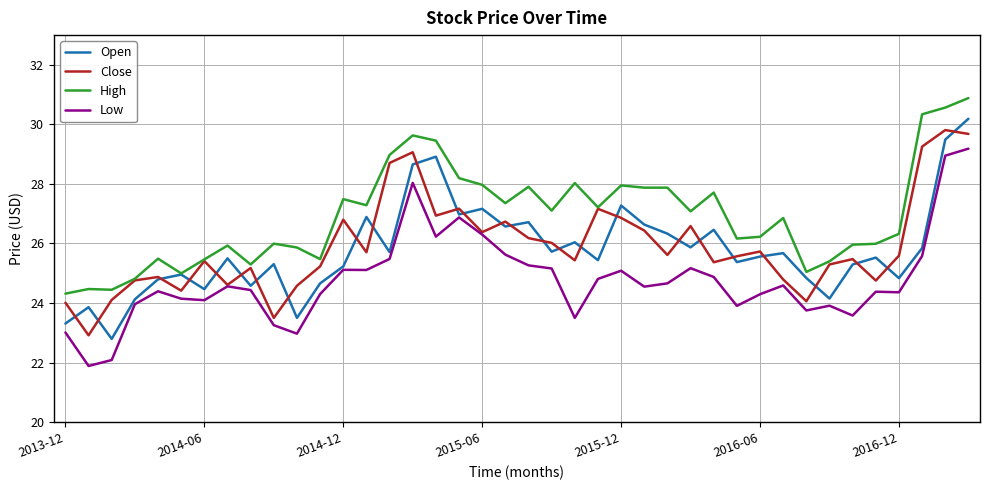

Which series has the largest total across all categories?

High